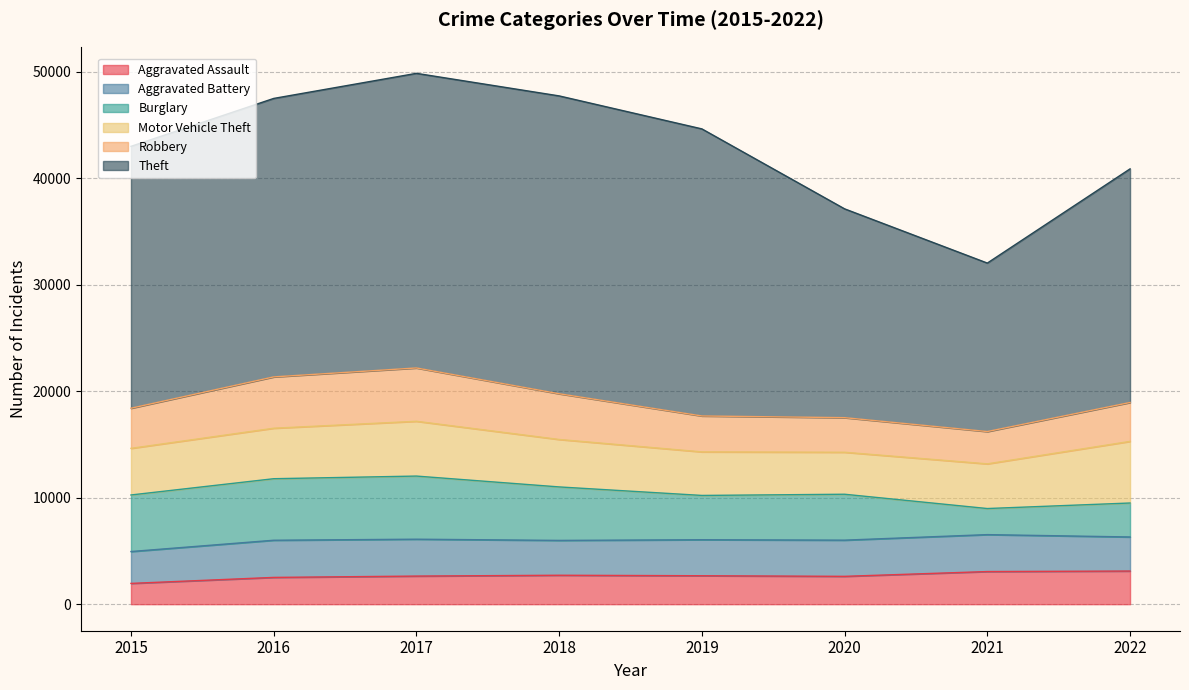

What is the greatest value displayed?

27965